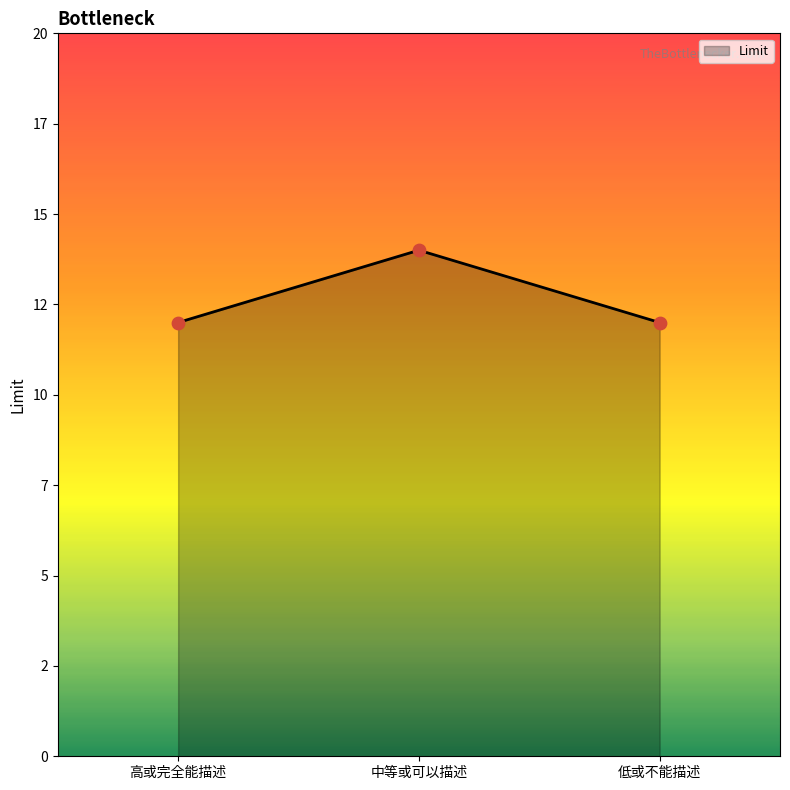

Which has a higher value, 中等或可以描述 or 高或完全能描述?

中等或可以描述